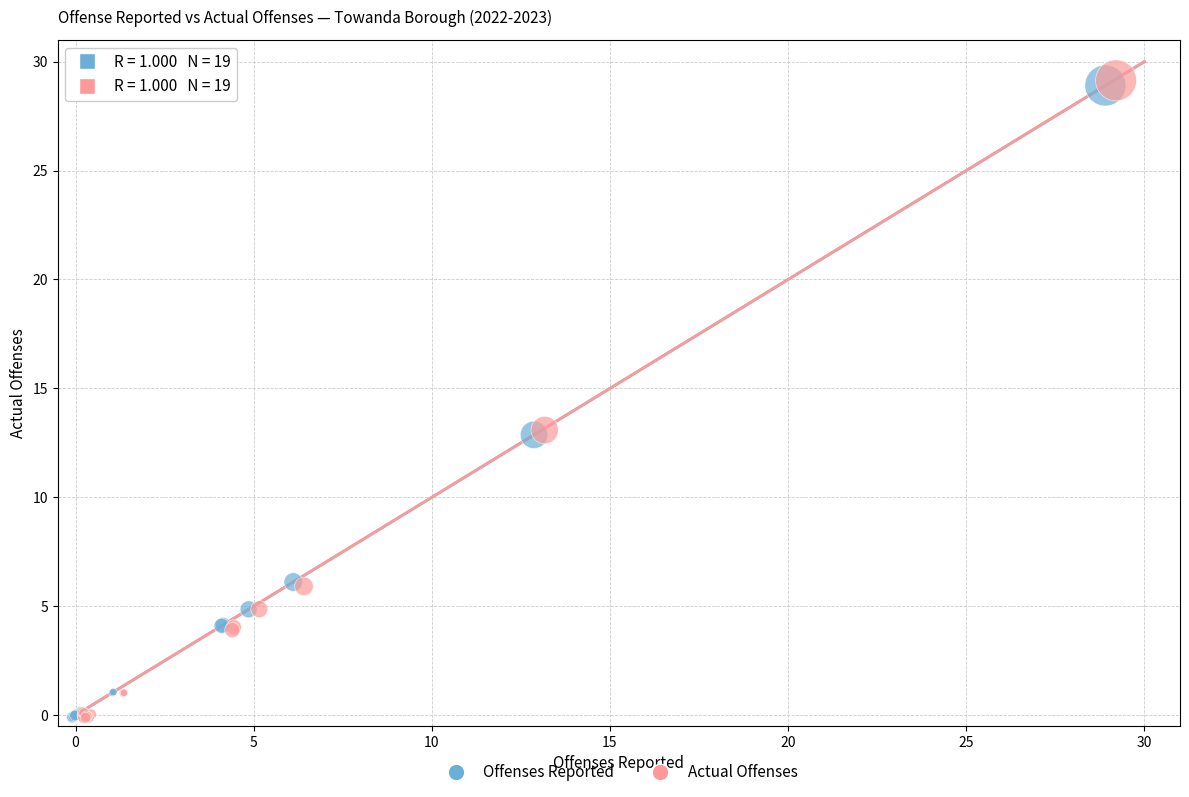

What are all the series names shown in the legend?

Offenses Reported, Actual Offenses